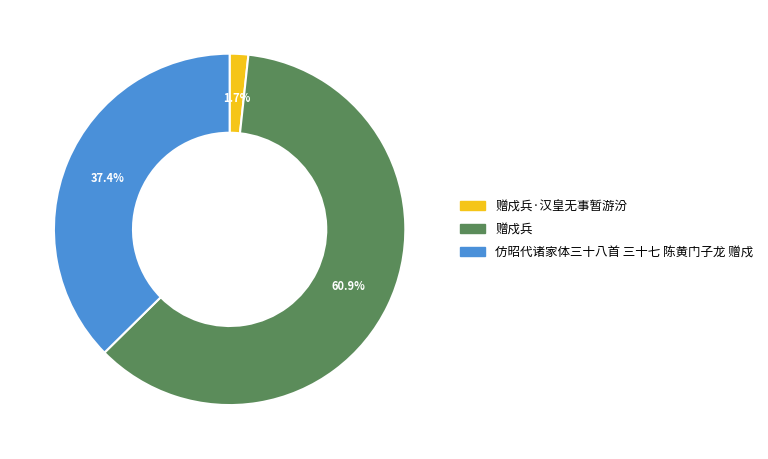

To the nearest percent, what is the difference between the largest and smallest slice percentages?

59%